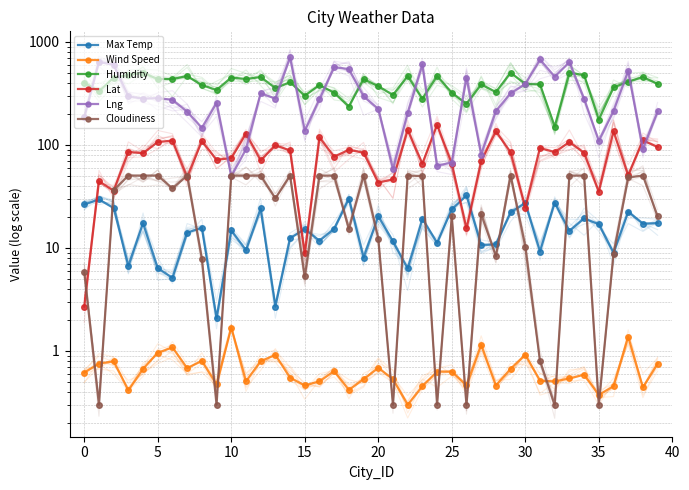

What is the difference between the second highest and second lowest values in the Lng series?

615.4